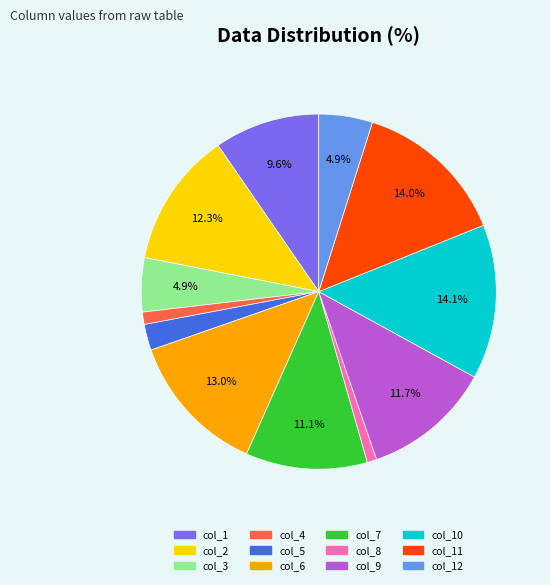

Between col_8 and col_5, which is larger?

col_5